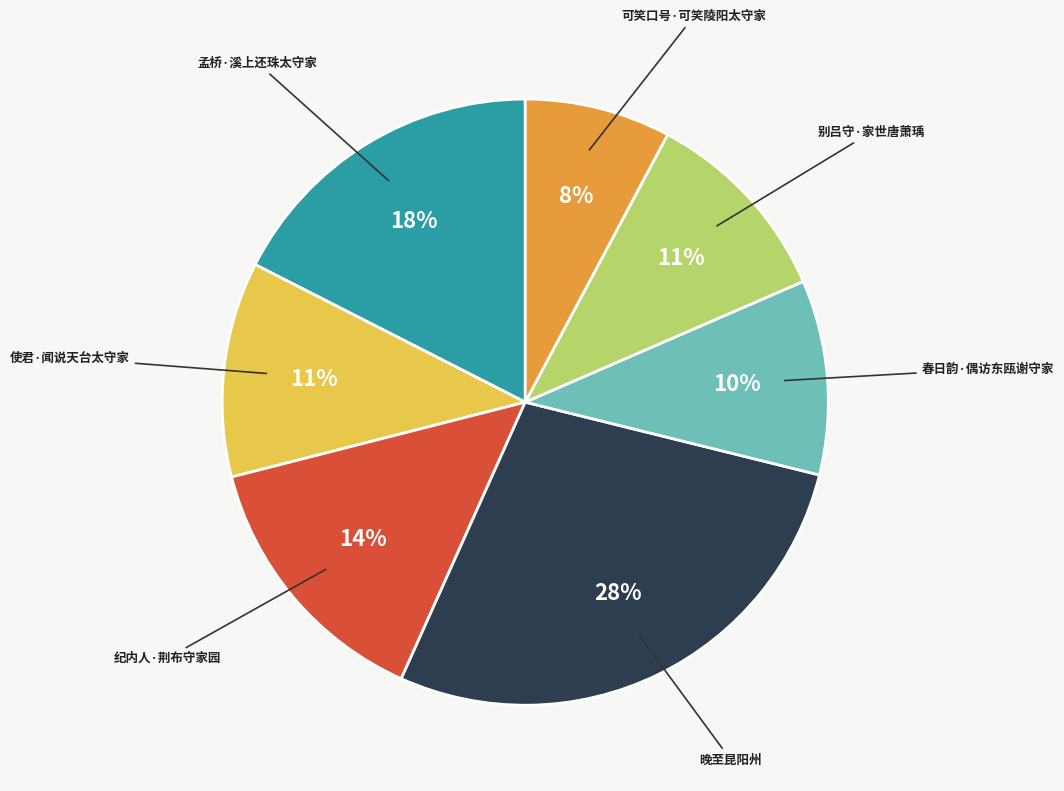

How many slices are in this pie chart?

7